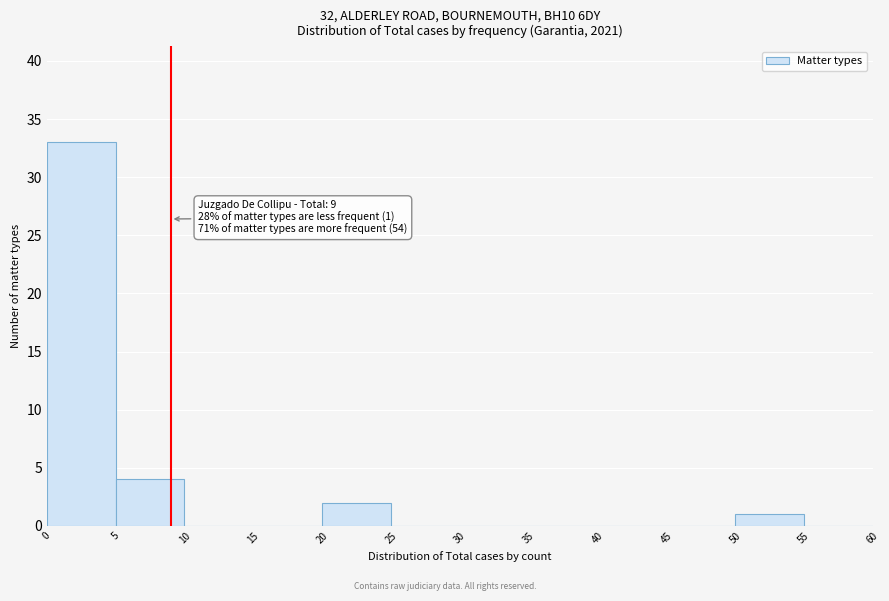

Which range on the x-axis has the tallest bar?

0 to 5